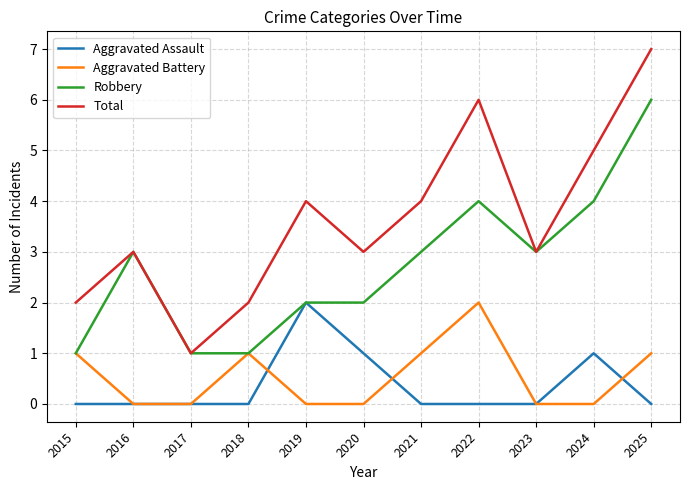

How many lines are shown in the chart?

4